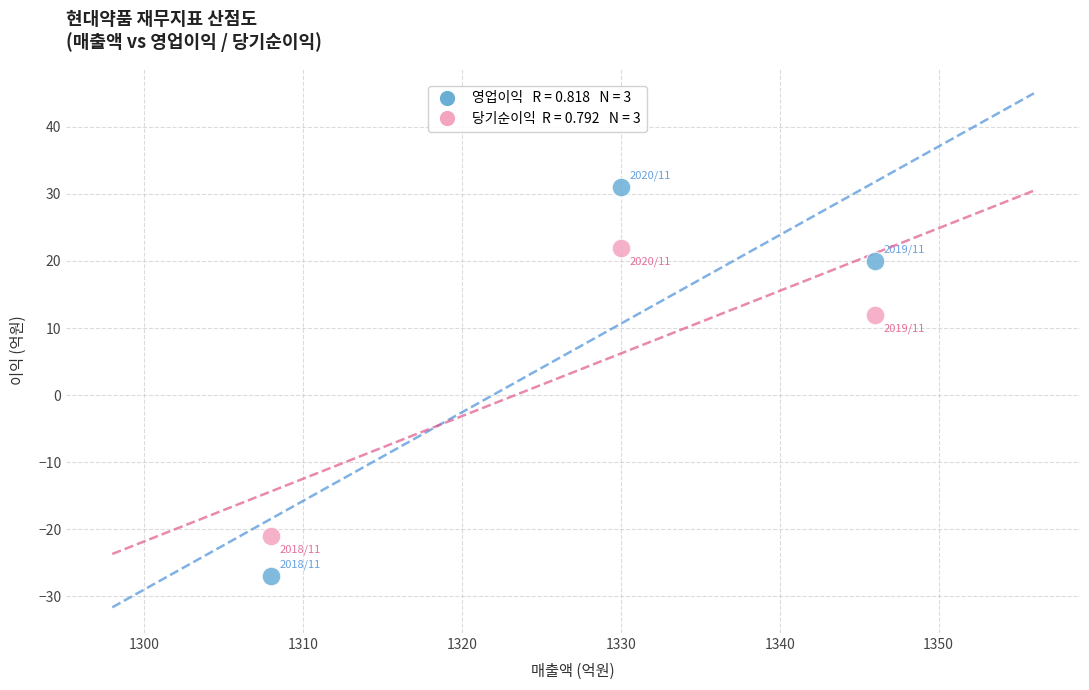

Across all series, what Y value is closest to 2?

12